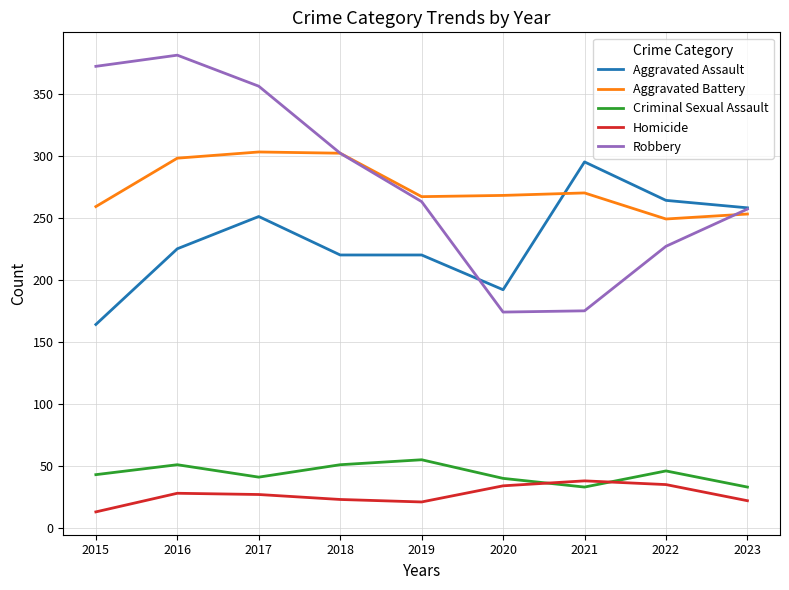

What value does the Homicide series have at 2015?

13